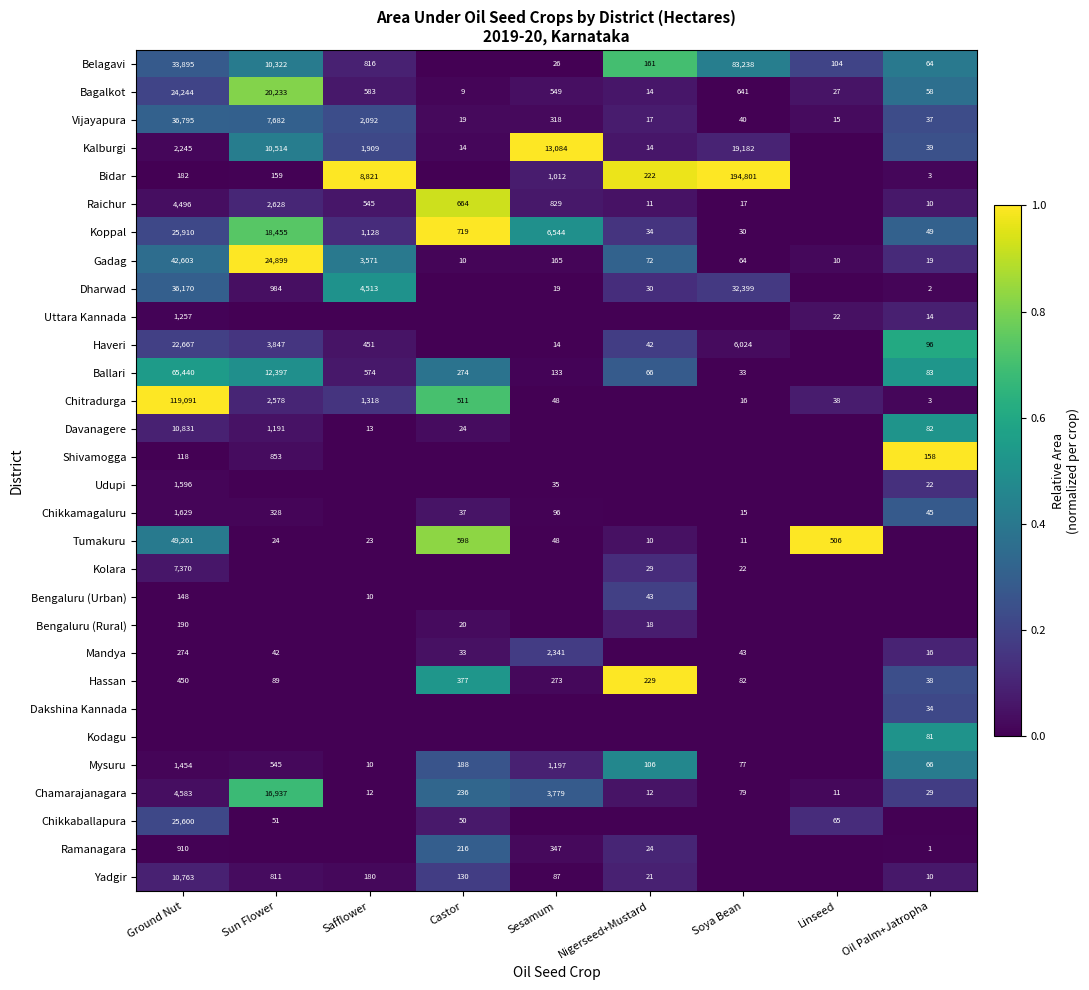

Which category has the highest value in the Gadag series?

Ground Nut